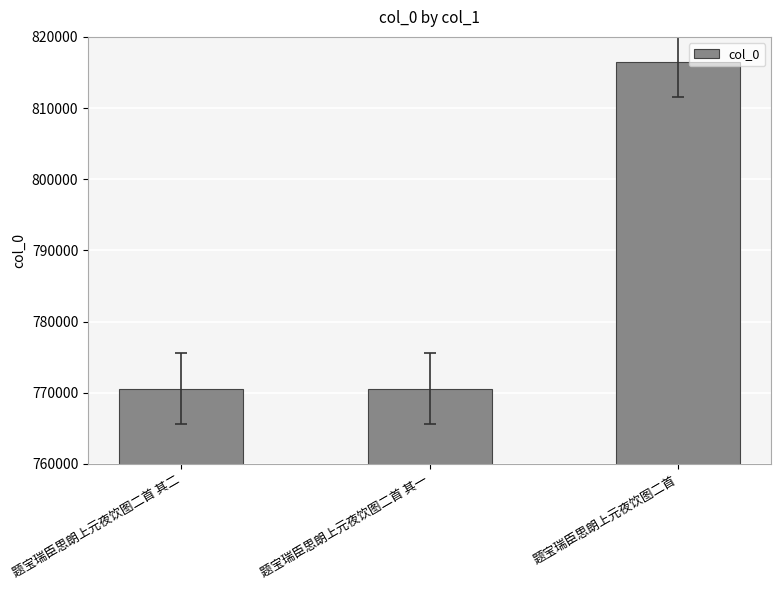

What is the label of the 2nd bar from the right?

题宝瑞臣思朗上元夜饮图二首 其一